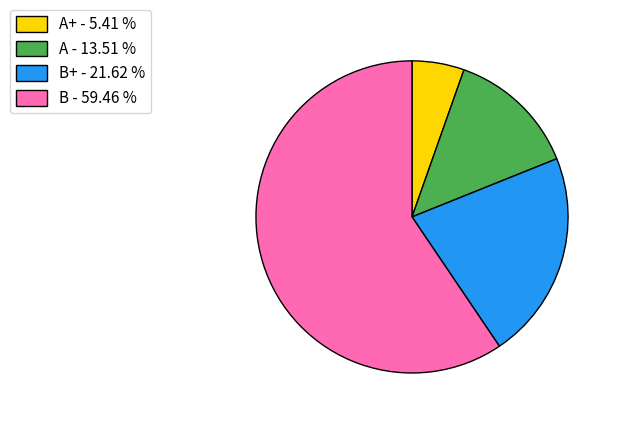

Is the sum of B - 59.46 % and A - 13.51 % greater than half?

Yes